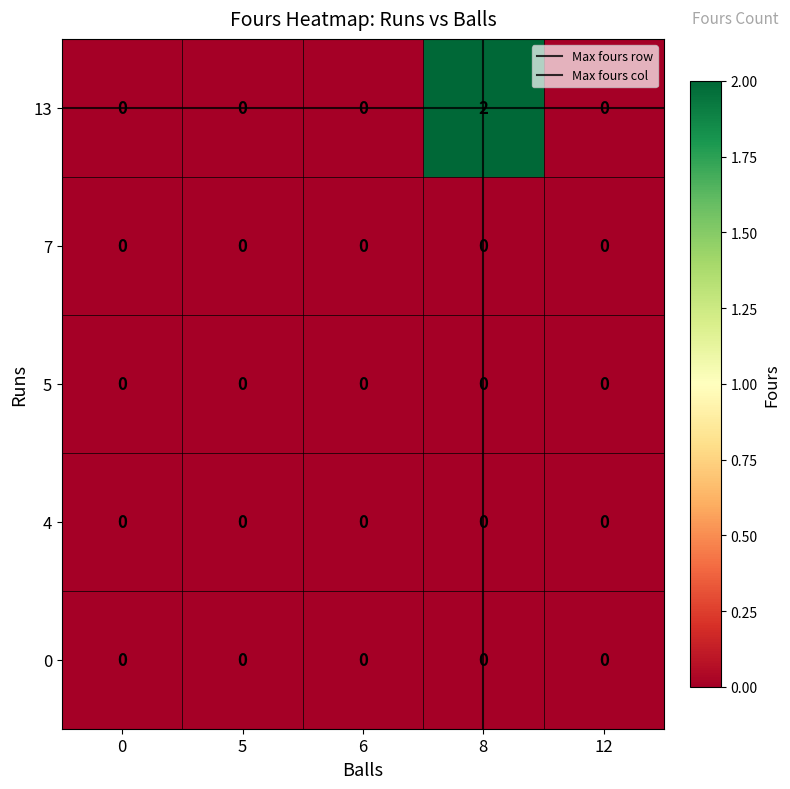

What is the sum of the 13 values at 8 and 12?

2